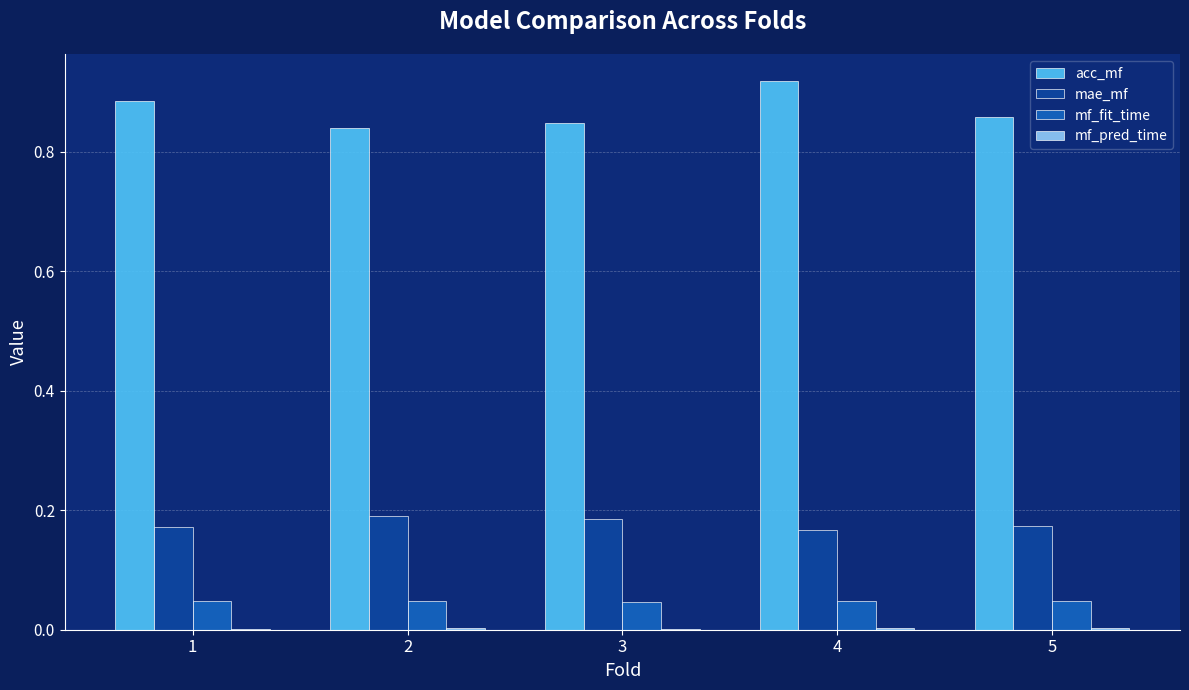

Is it true that mf_fit_time equals 0.1 at 3?

False